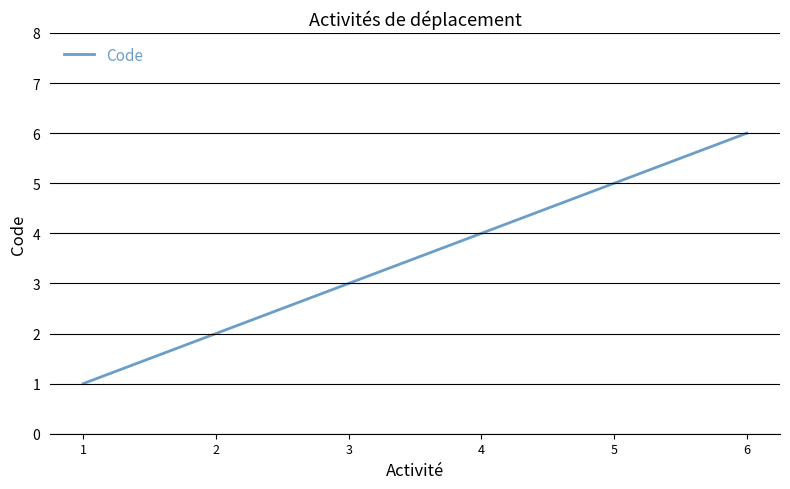

True or false: there are more than 1 points higher than both neighbors.

False